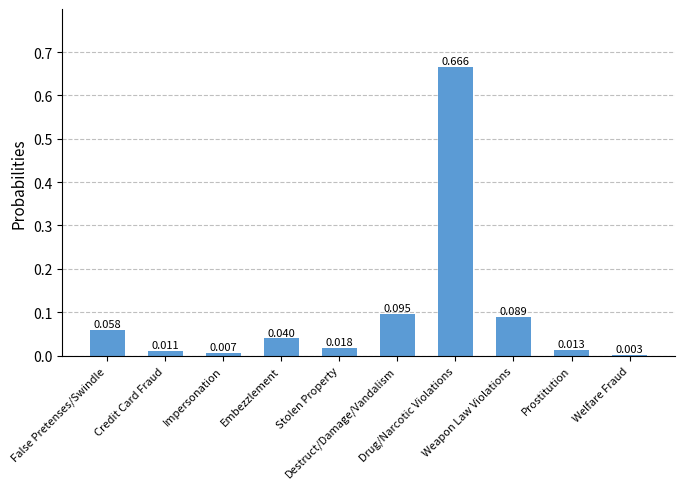

Are the bars horizontal?

No